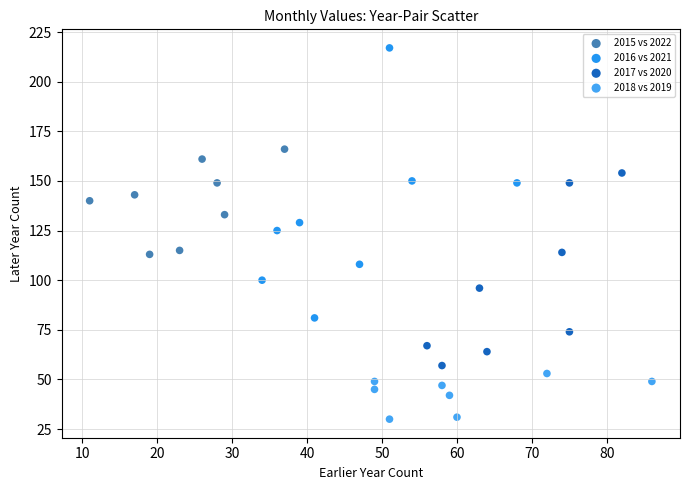

Which series has the widest spread of Y values?

2016 vs 2021